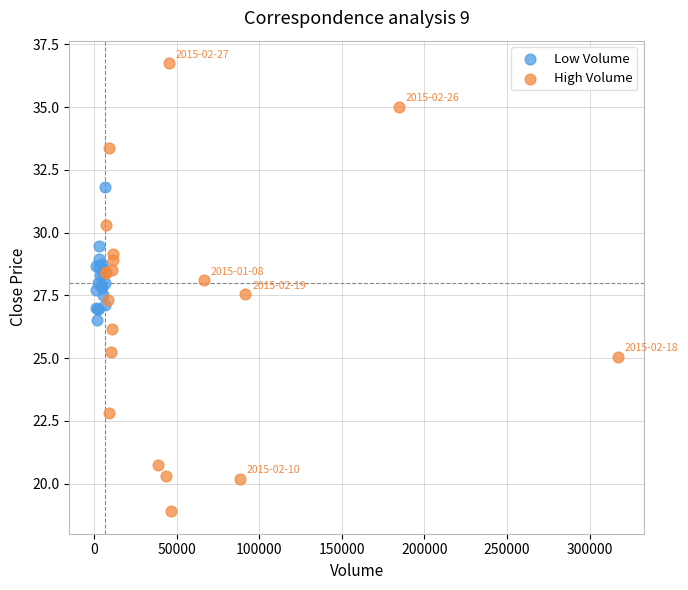

Which series reaches the minimum Y coordinate?

High Volume